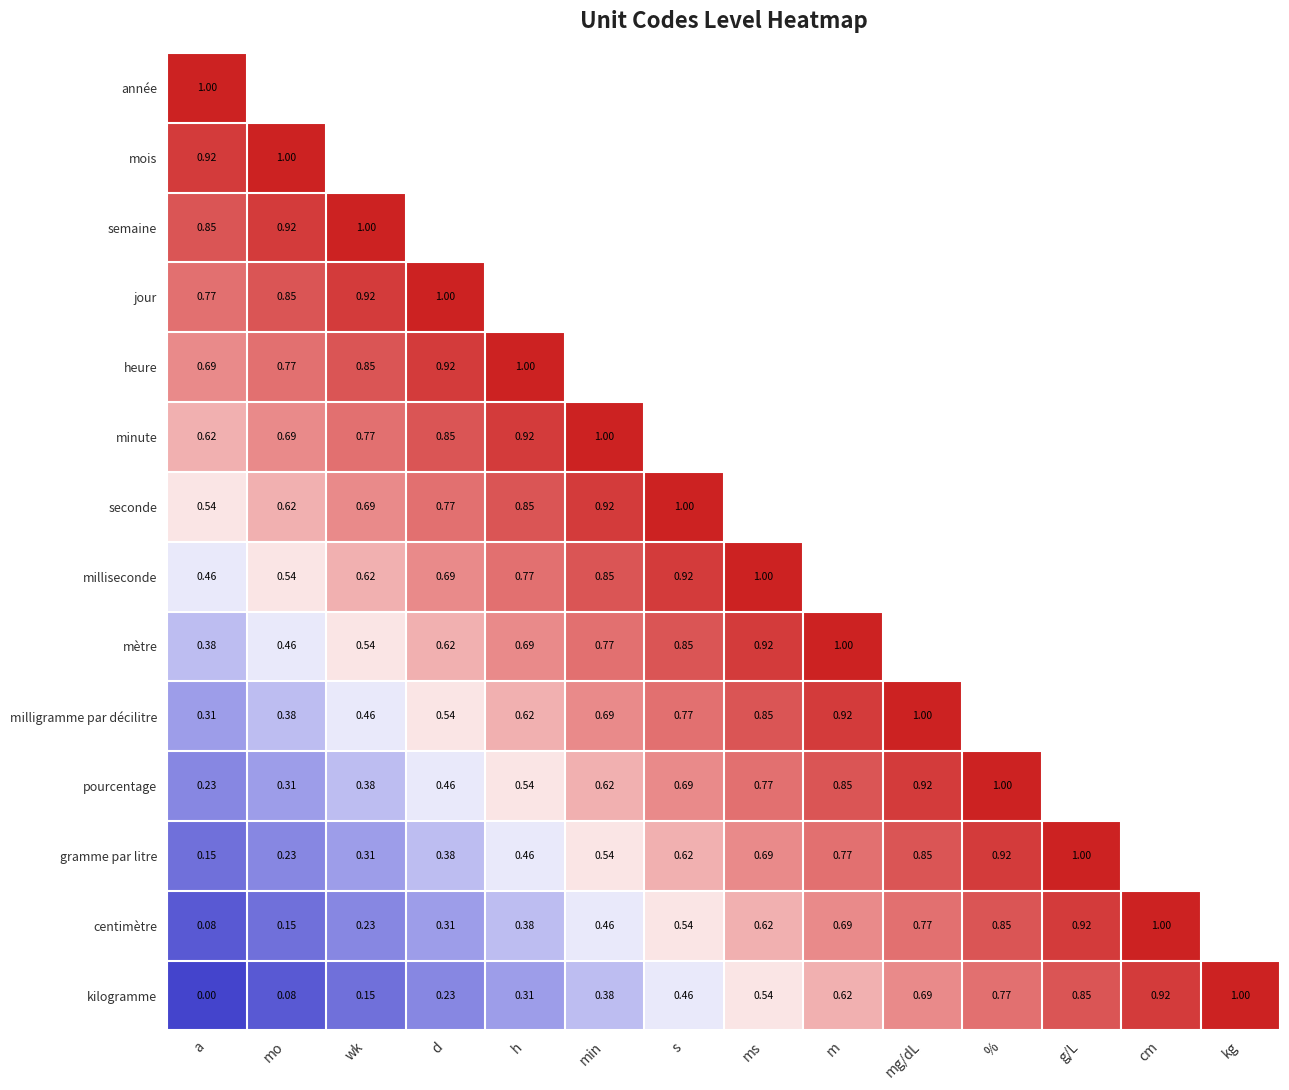

Count the number of categories in the chart.

14